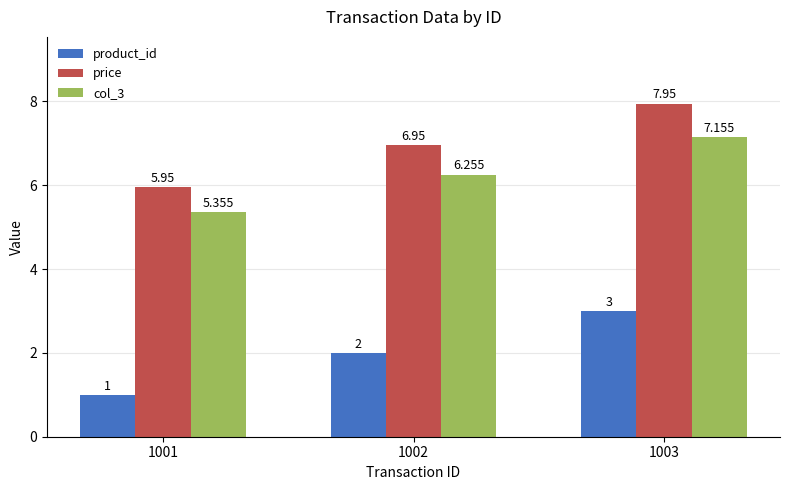

At which category is the sum across all series the highest?

1003